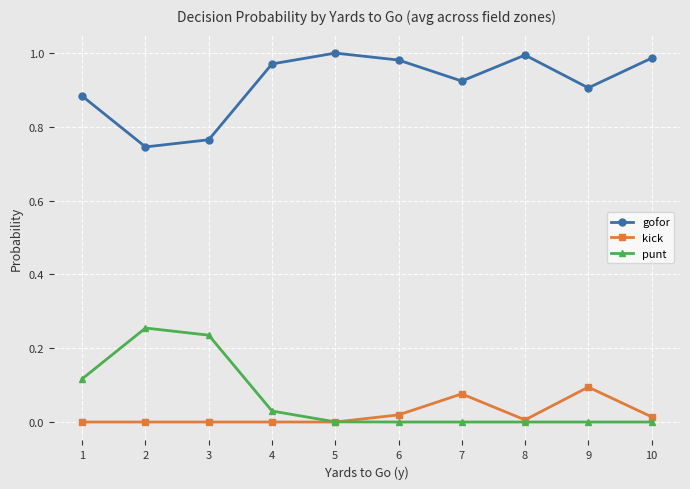

What are all the series names shown in the legend?

gofor, kick, punt